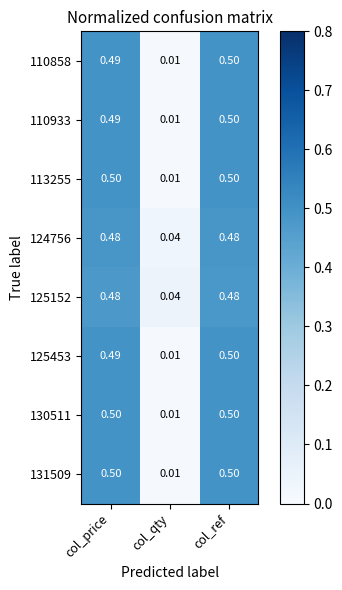

Which category has the lowest value in the 125453 series?

col_qty